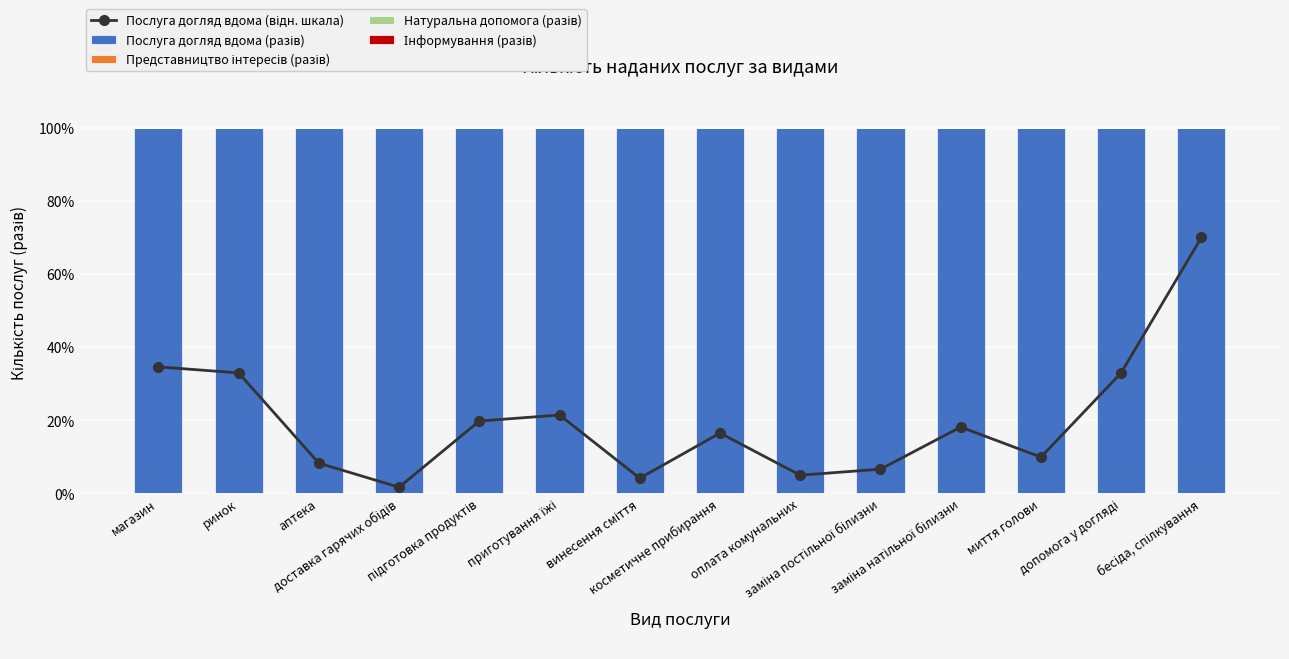

Is the value of Натуральна допомога (разів) at магазин greater than the value of Послуга догляд вдома (відн. шкала) at оплата комунальних?

No